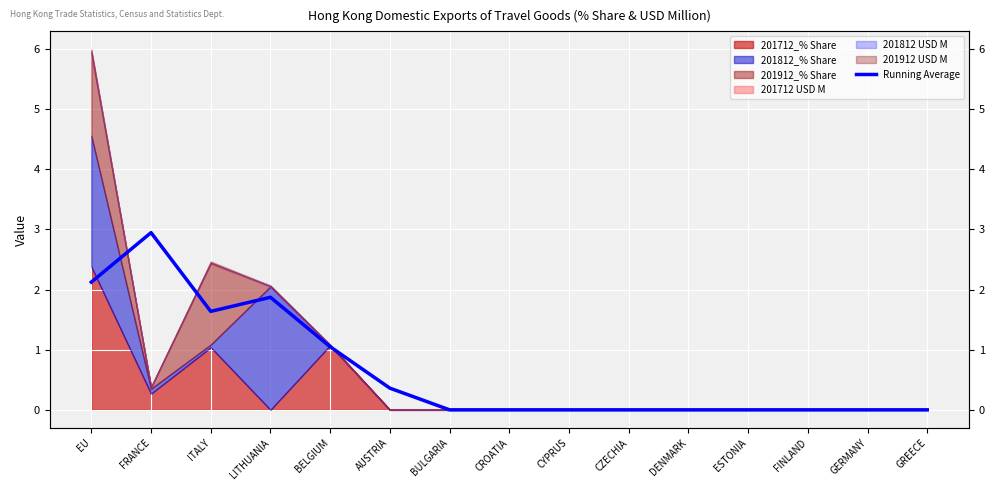

What is the difference between the maximum and minimum values?

2.9